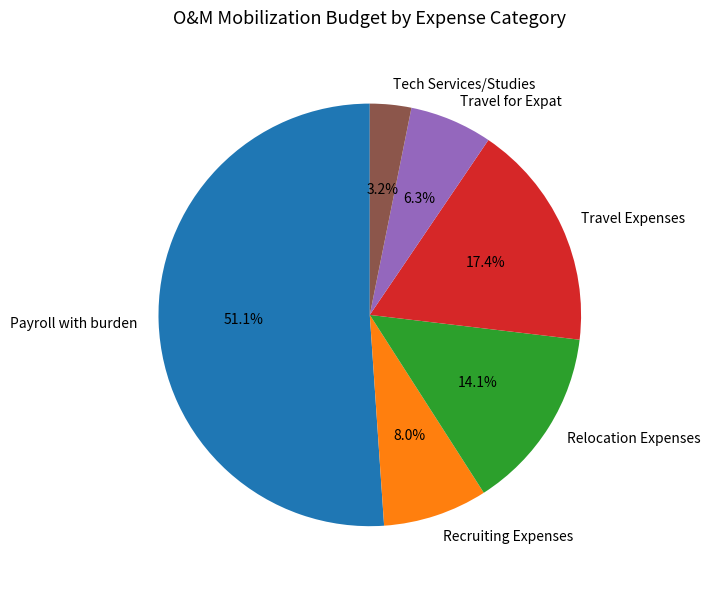

Which has a higher value, Payroll with burden or Travel Expenses?

Payroll with burden